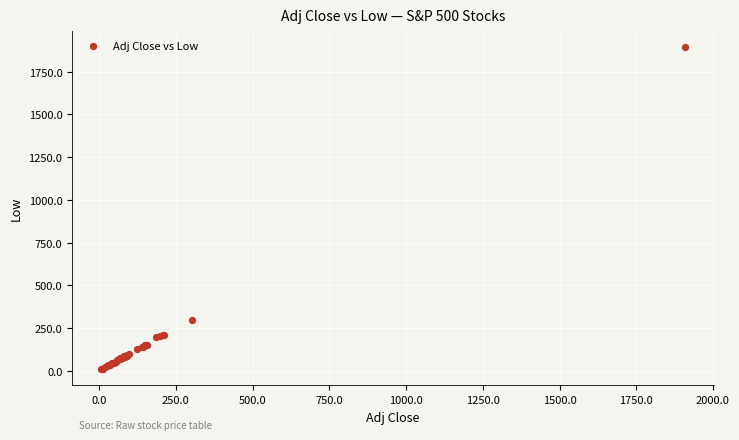

What Y value in the scatter plot is closest to 950?

298.3